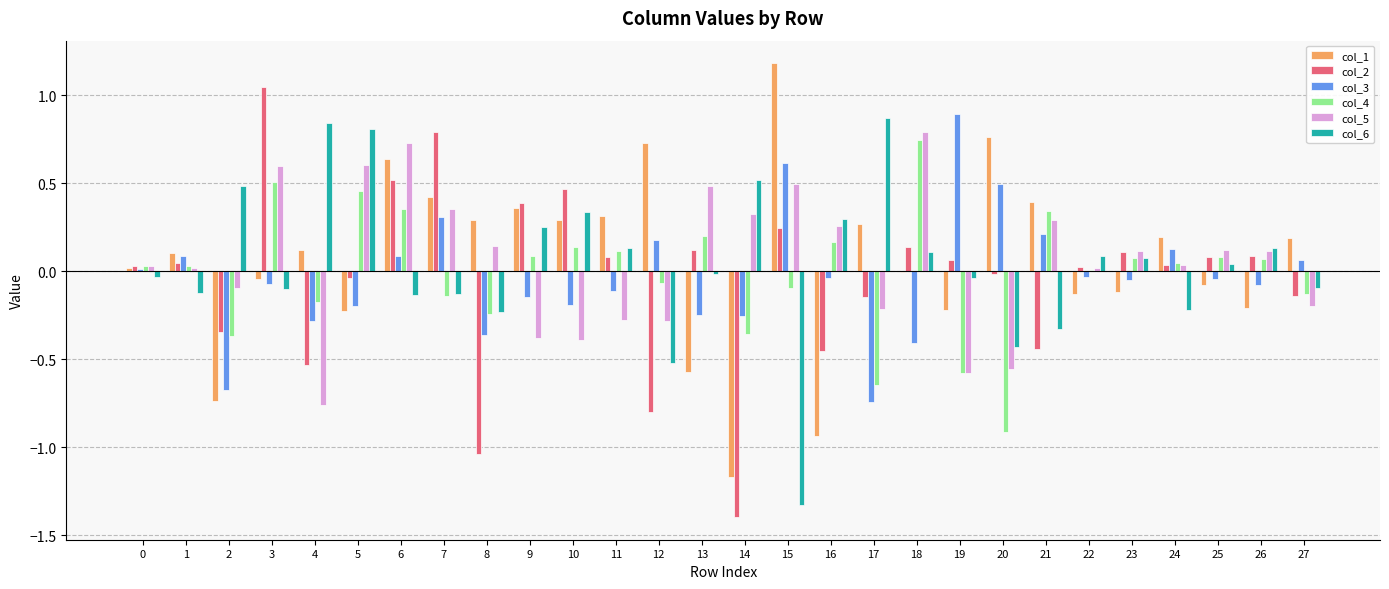

The col_5 series shows 0.3 at 5. True or false?

False